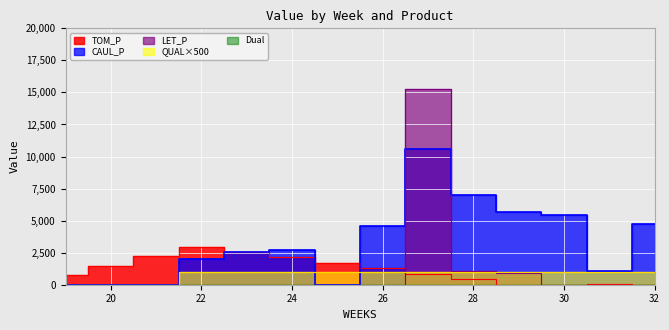

Is it true that TOM_P equals 124.4 at 31?

False